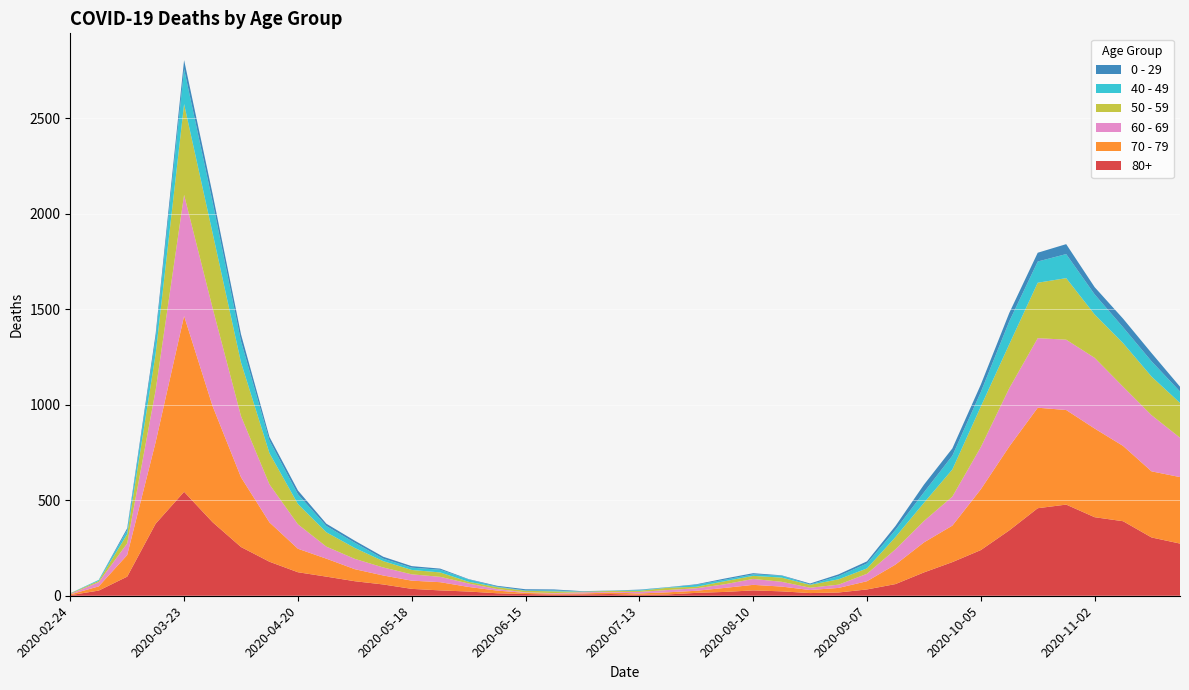

Reading right to left, what are all the values shown in this chart?

80+: 273	305	390	411	477	458	342	239	176	122	61	33	17	14	23	28	20	15	7	5	9	7	6	9	13	22	28	36	59	76	100	123	178	255	385	544	377	100	27	3
70 - 79: 348	346	394	464	495	526	439	318	191	157	102	43	24	16	25	29	21	11	11	7	8	5	5	6	14	24	43	43	47	63	94	123	206	365	608	920	427	113	22	4
60 - 69: 206	294	310	370	368	364	305	221	152	112	80	39	17	12	25	31	19	13	12	8	3	6	3	3	8	18	28	33	42	54	63	128	199	320	514	634	272	61	22	2
50 - 59: 182	202	228	227	322	290	230	212	142	95	64	28	28	15	22	16	16	8	12	6	5	3	9	8	10	9	23	23	33	57	75	106	163	281	392	475	190	48	7	3
40 - 49: 60	80	83	105	126	111	120	76	72	55	38	26	17	2	10	8	8	10	2	4	1	1	5	2	3	12	14	12	13	27	33	51	66	111	163	183	79	21	5	0
0 - 29: 25	43	45	38	52	46	44	39	38	40	20	11	9	5	2	6	6	3	1	2	1	2	5	6	4	2	6	8	10	11	12	20	19	36	42	47	25	10	0	1